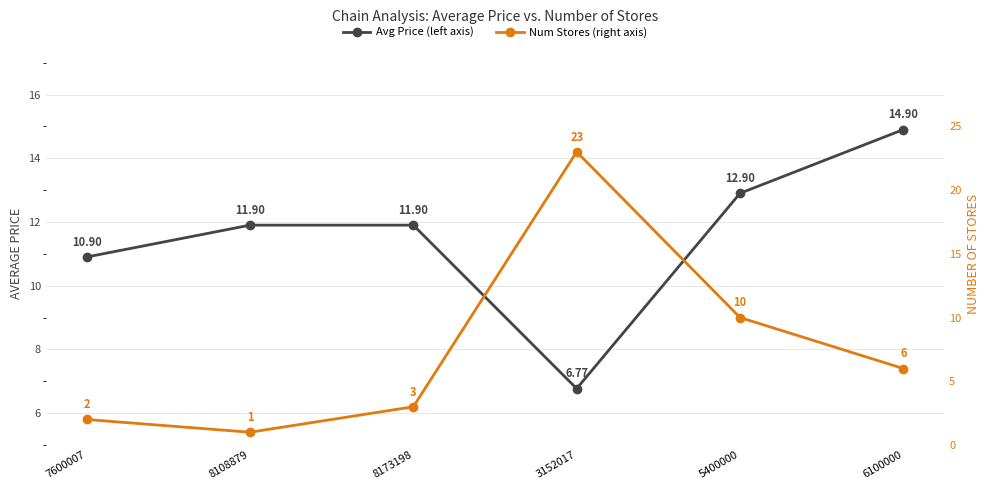

Count the number of categories in the chart.

6